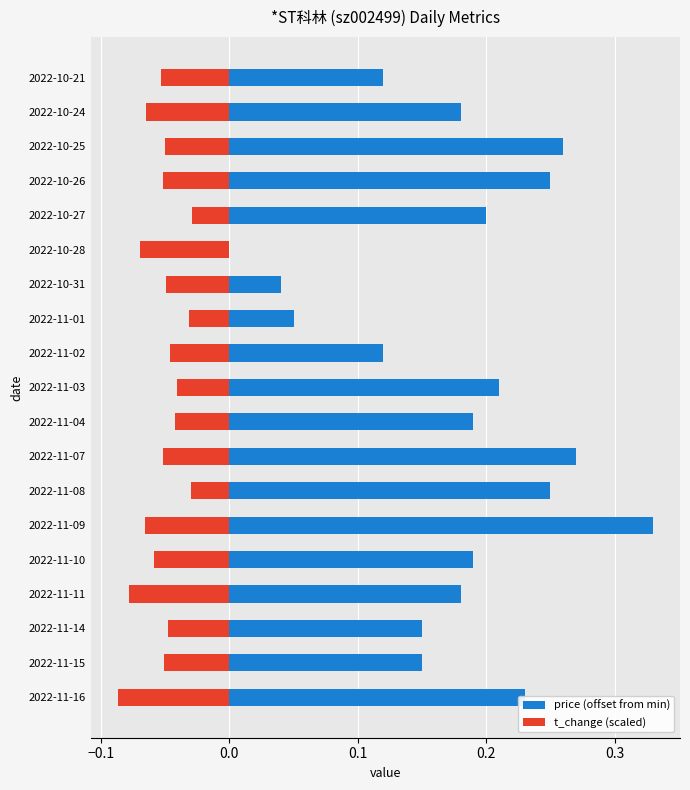

Reading right to left, transcribe all the data shown in this chart.

price (offset from min): 0.1	0.2	0.3	0.2	0.2	0.0	0.0	0.0	0.1	0.2	0.2	0.3	0.2	0.3	0.2	0.2	0.2	0.2	0.2
t_change (scaled): -0.1	-0.1	-0.1	-0.1	-0.0	-0.1	-0.0	-0.0	-0.0	-0.0	-0.0	-0.1	-0.0	-0.1	-0.1	-0.1	-0.0	-0.1	-0.1